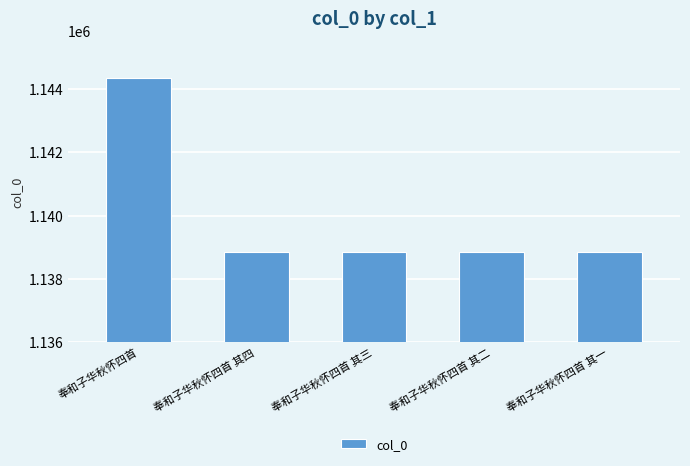

How many series are shown in this chart?

1